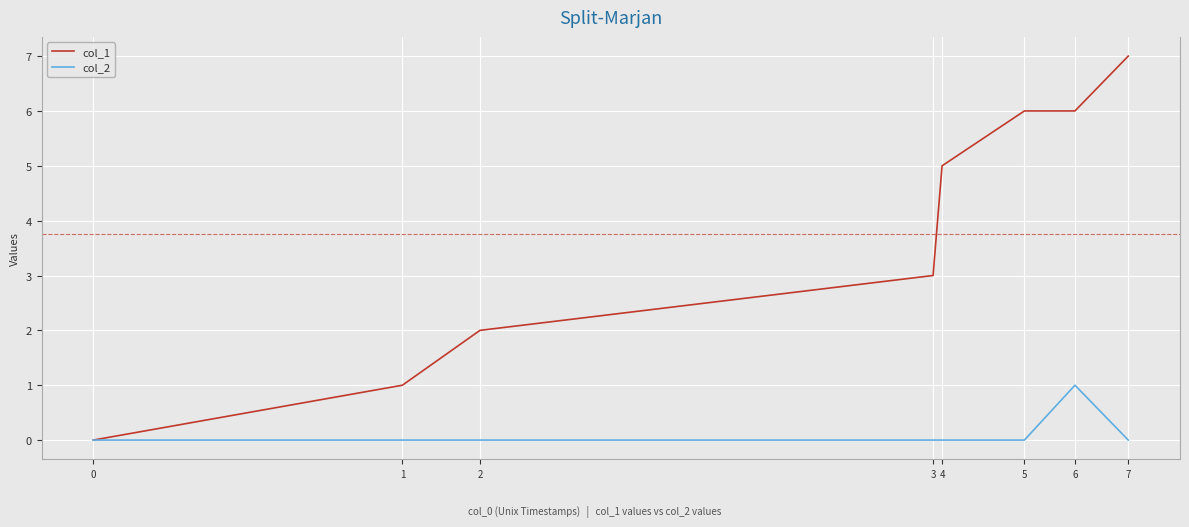

The col_1 series shows 7 at 7. True or false?

True